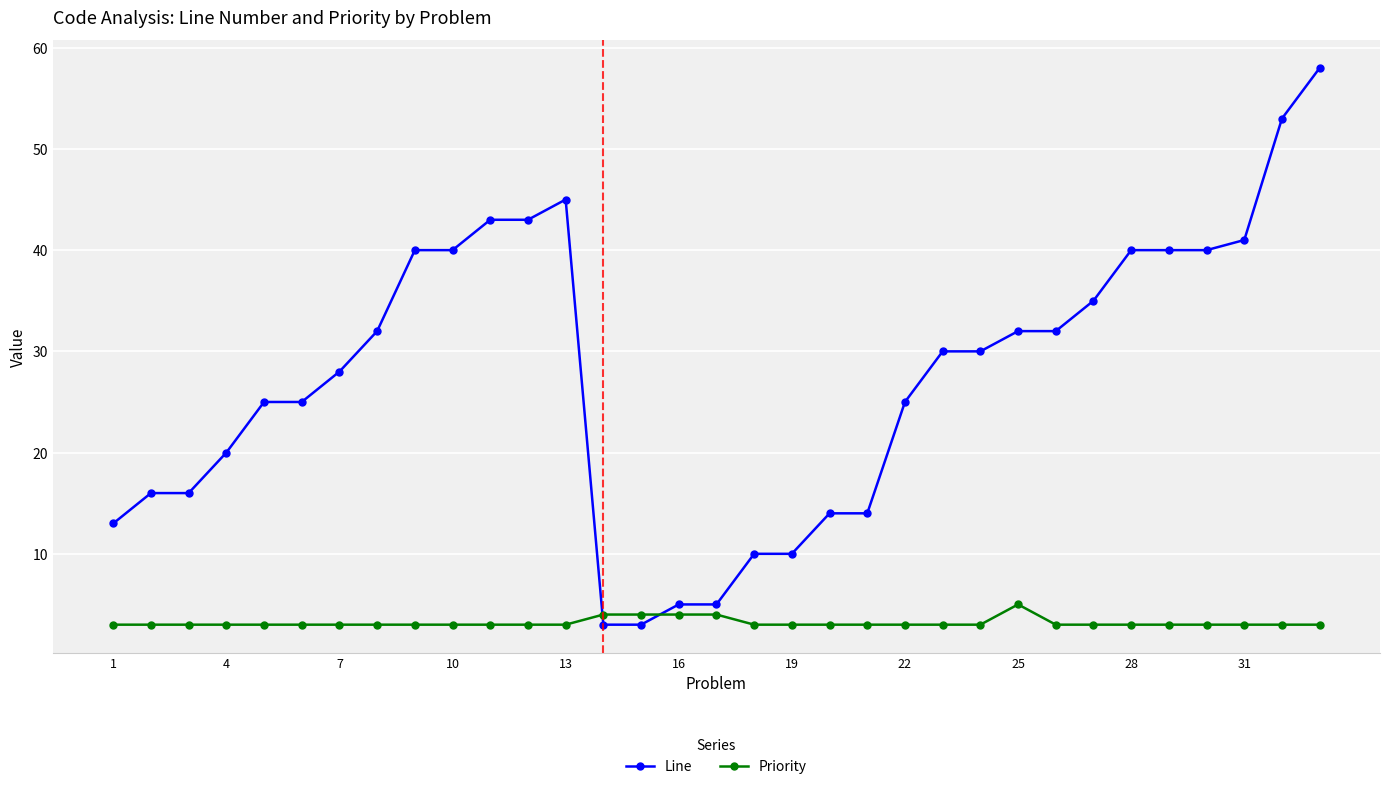

List the series in order of their peak value, lowest first.

Priority, Line